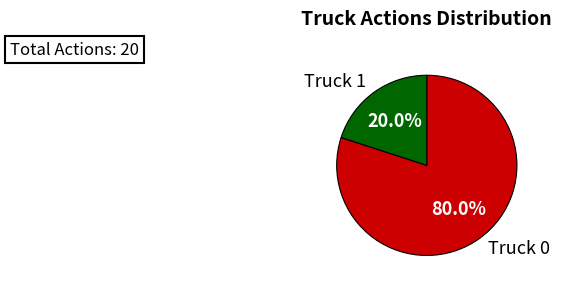

How many slices are in this pie chart?

2